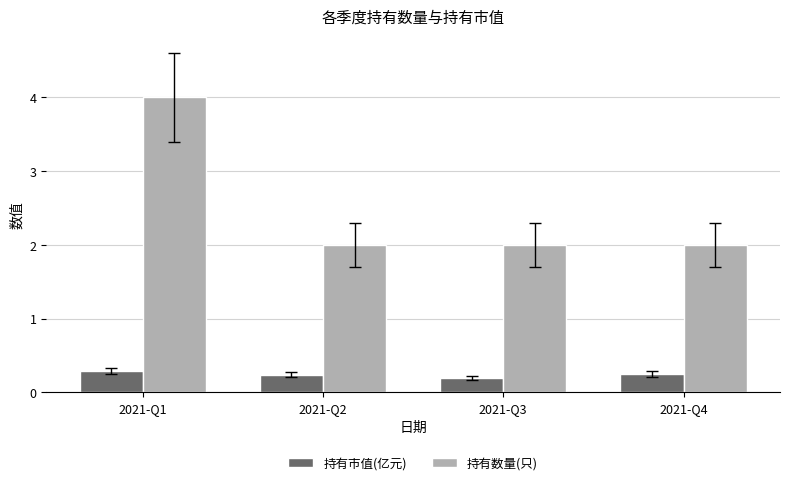

What is the spread (max minus min) of values at 2021-Q3?

1.8